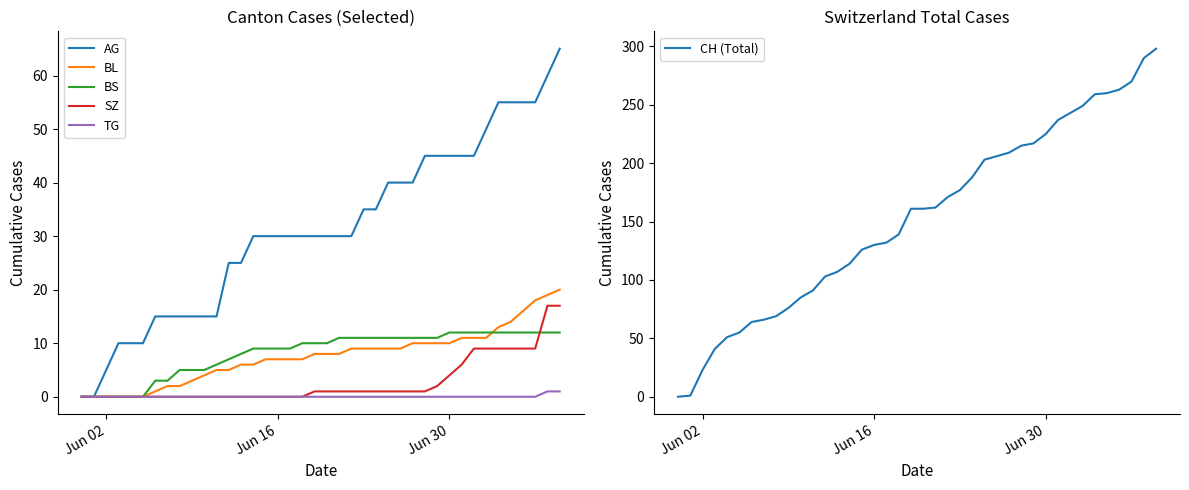

Is it true that TG equals 0 at Jun 30?

True